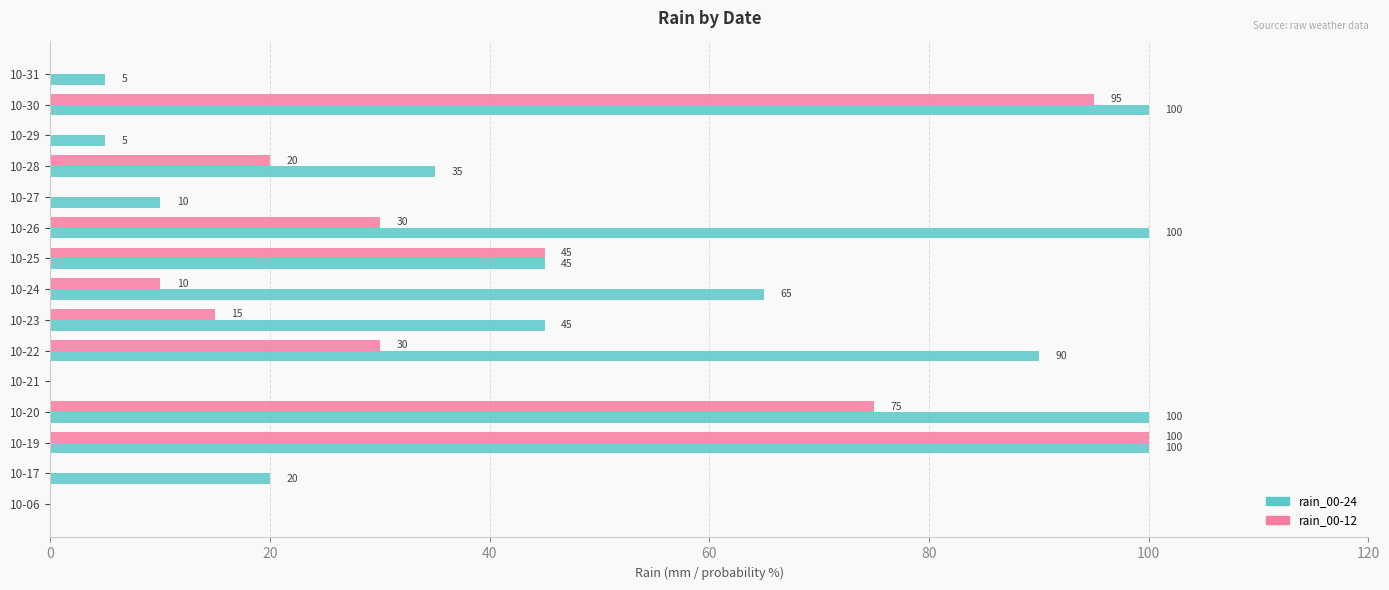

Between 10-06 and 10-26, which series saw the biggest shift?

rain_00-24